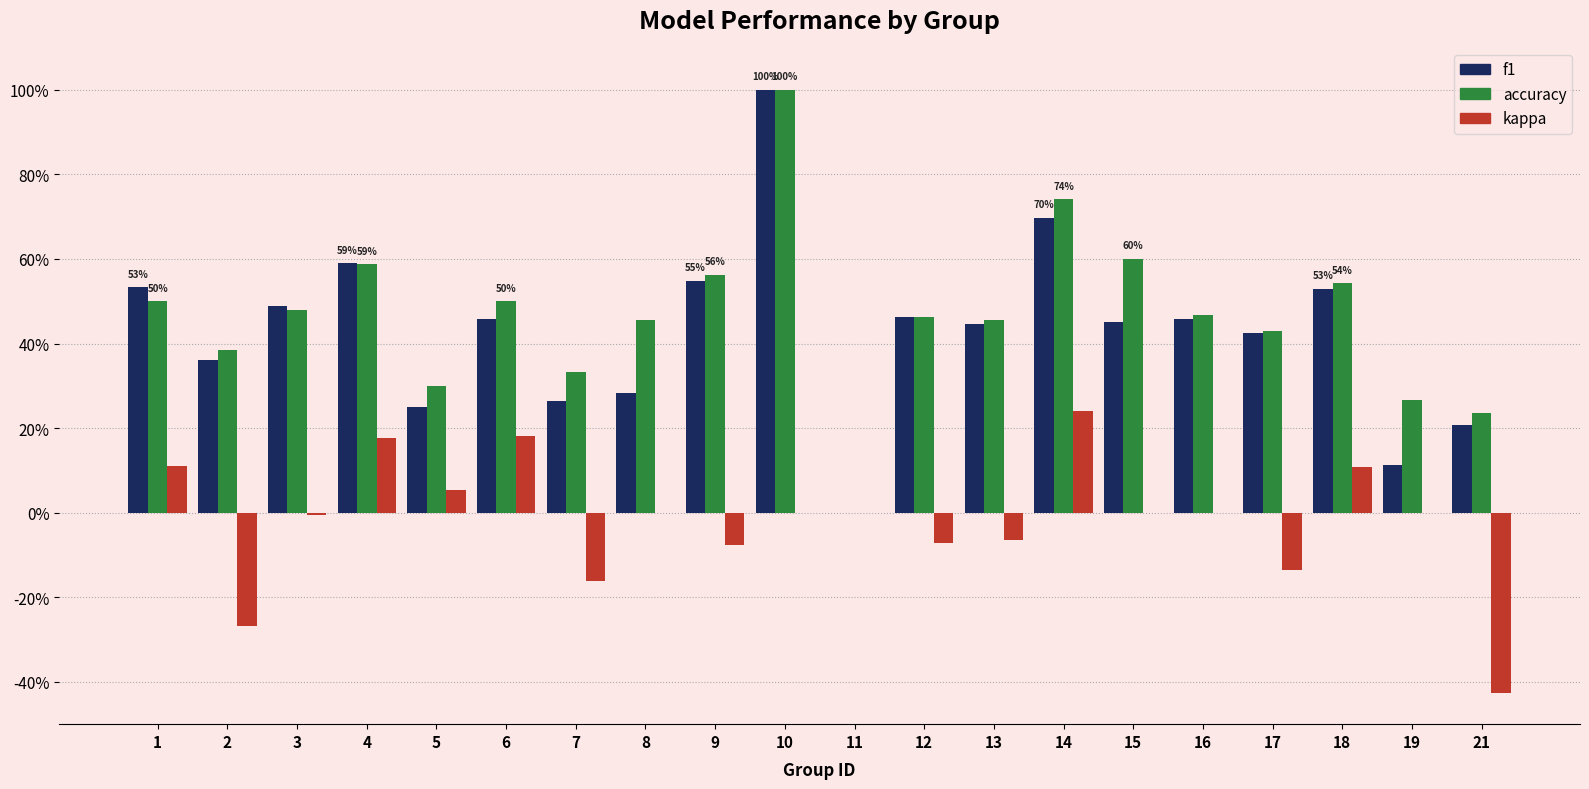

What is the smallest value displayed?

-0.4